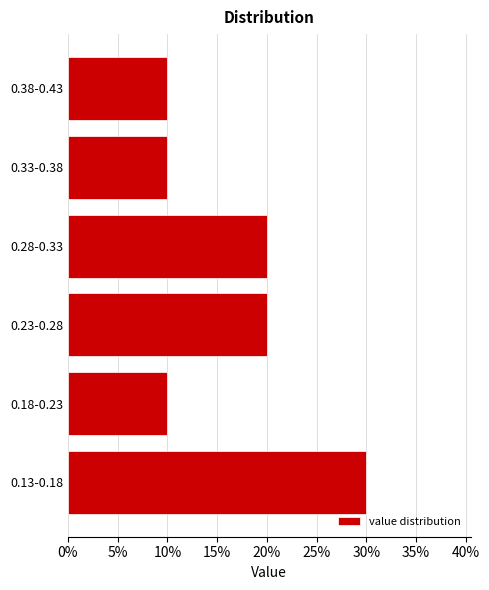

Reading bottom to top, what are all the values shown in this chart?

30	10	20	20	10	10